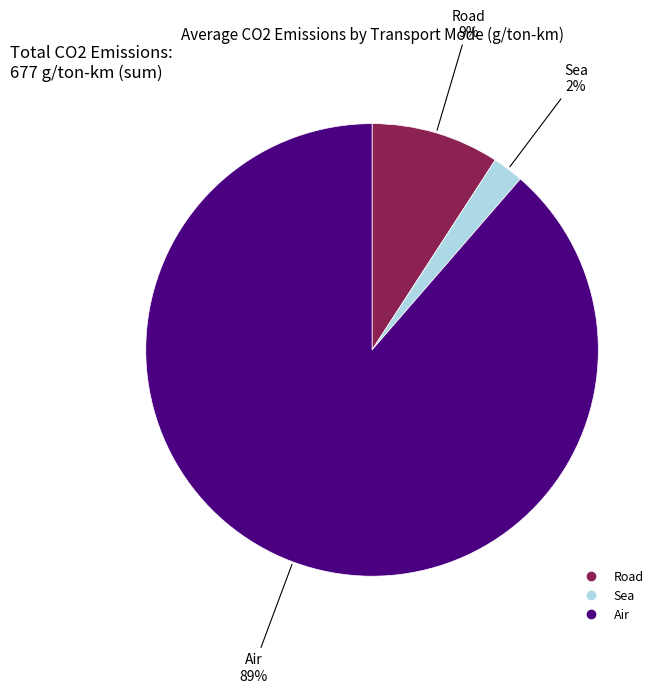

Which category has the smallest portion of the pie?

Sea